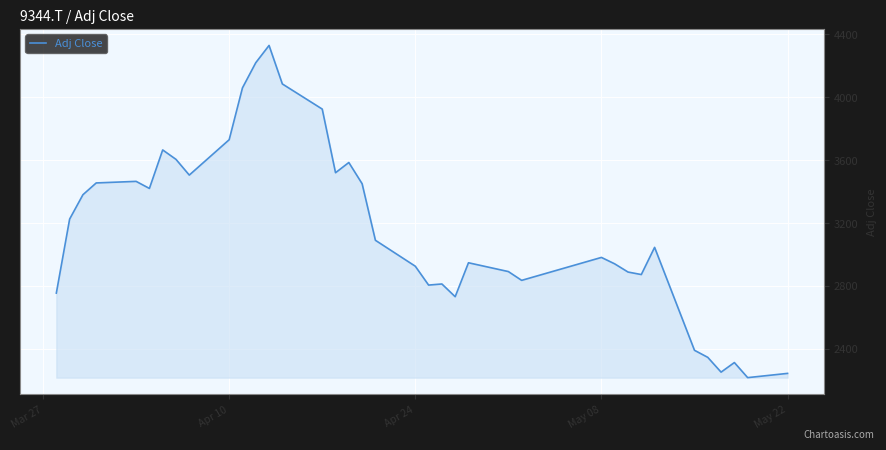

What is the maximum value shown in the chart?

4330